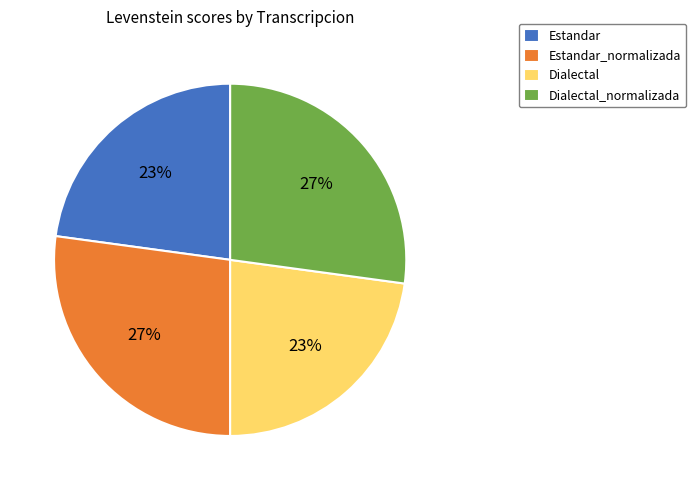

To the nearest percent, what is the average slice percentage?

25%